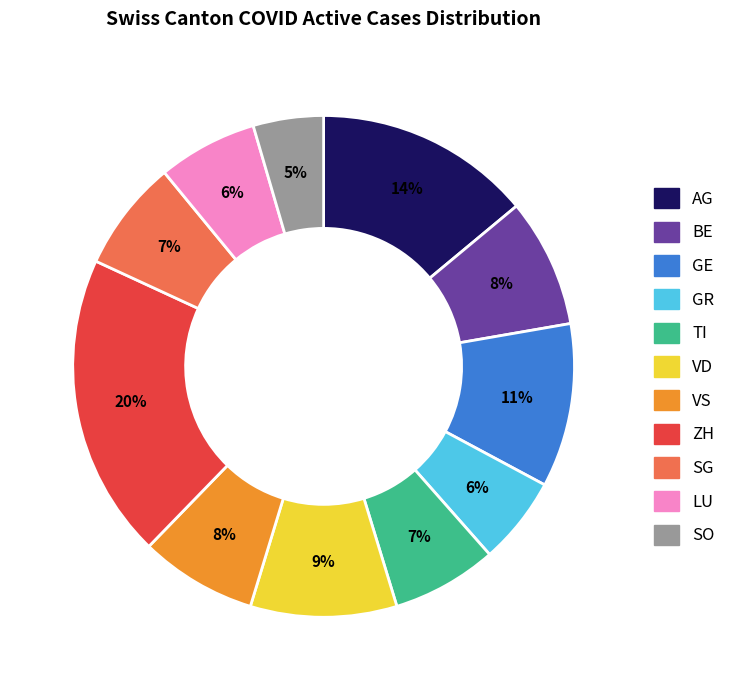

Which category has the biggest portion of the pie?

ZH